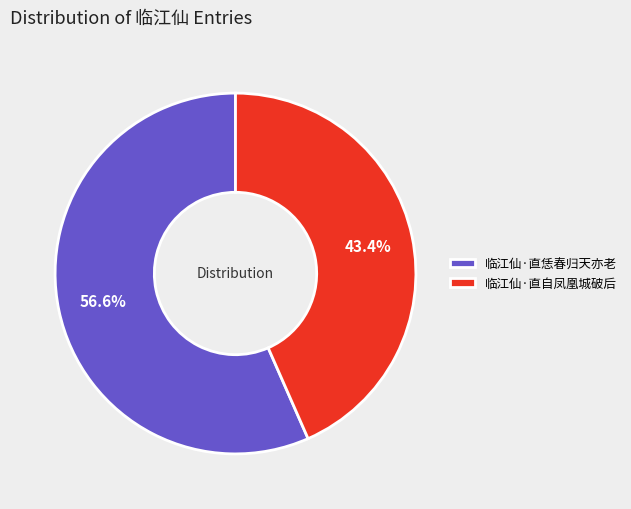

To the nearest percent, what is the difference between the 临江仙·直恁春归天亦老 and 临江仙·直自凤凰城破后 slice percentages?

13%